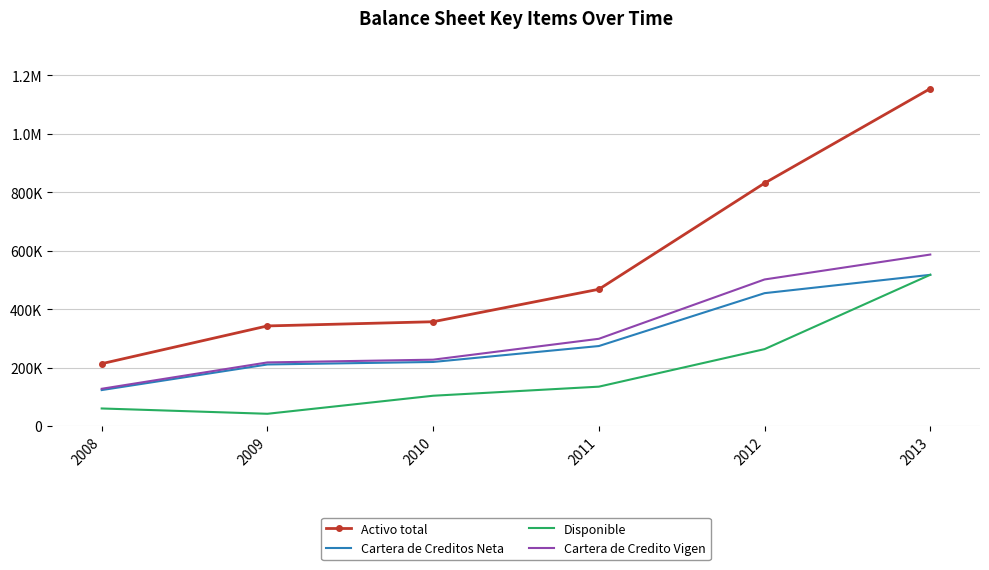

What are all the series names shown in the legend?

Activo total, Cartera de Creditos Neta, Disponible, Cartera de Credito Vigen